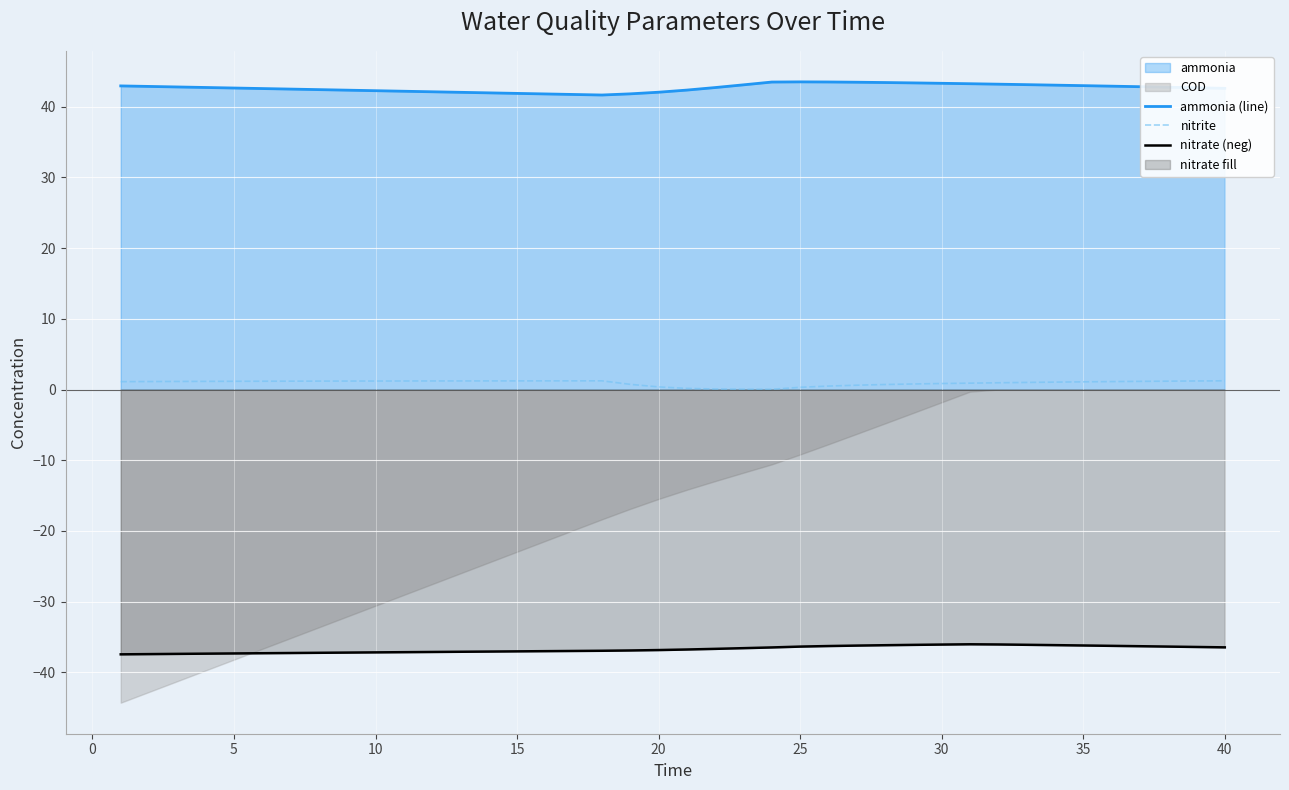

The value of nitrate (neg) at 25 is -52.0. True or false?

False